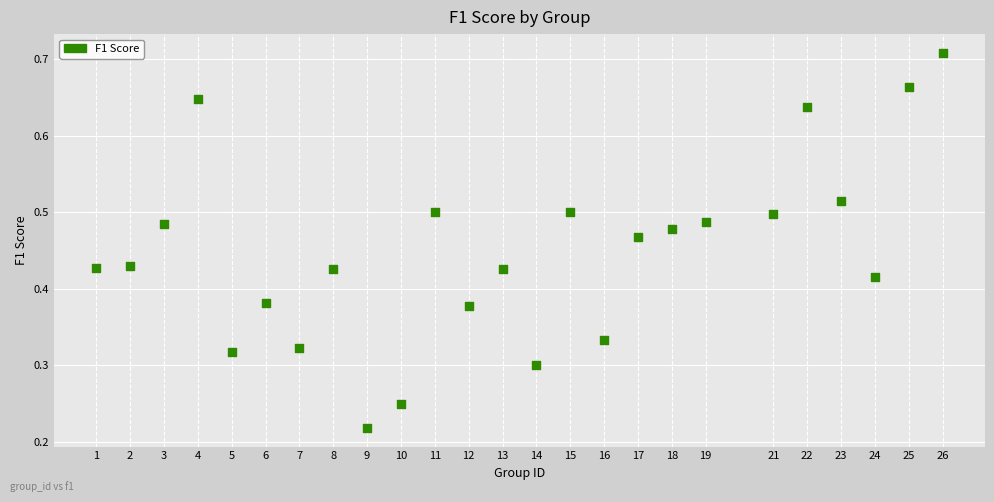

What is the range of X values (max minus min)?

25.0